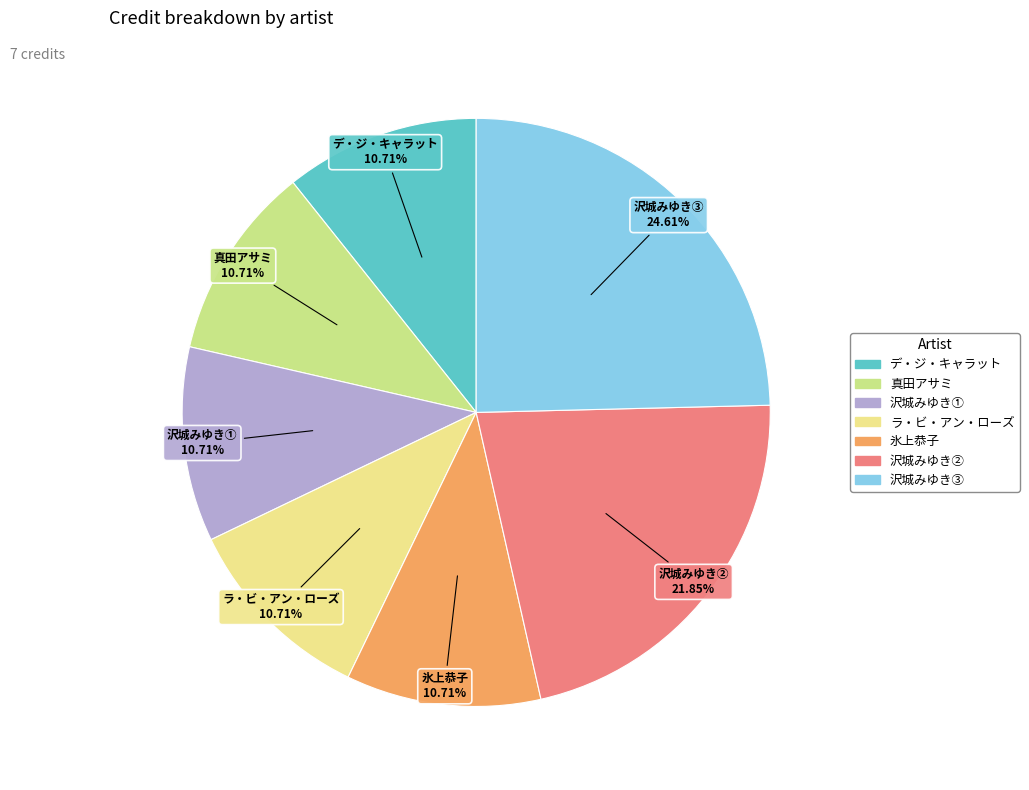

Does any single category account for the majority?

No